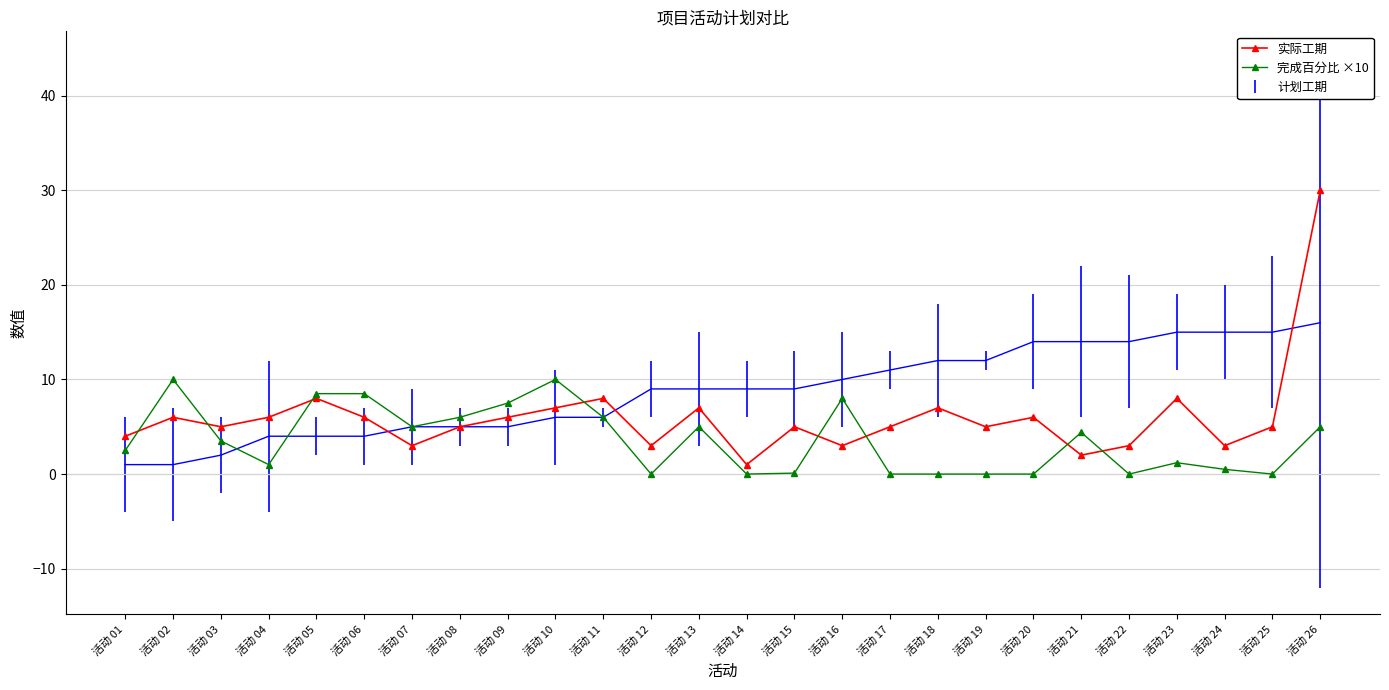

What is the difference between the maximum and minimum values in the 实际工期 series?

29.0